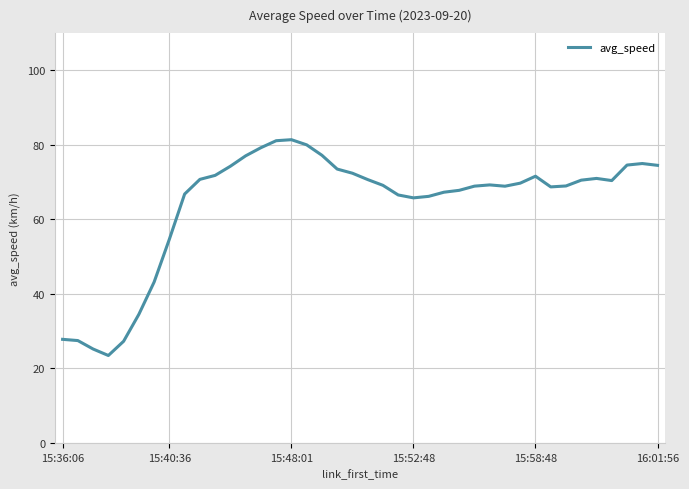

What is the minimum value shown in the chart?

23.5